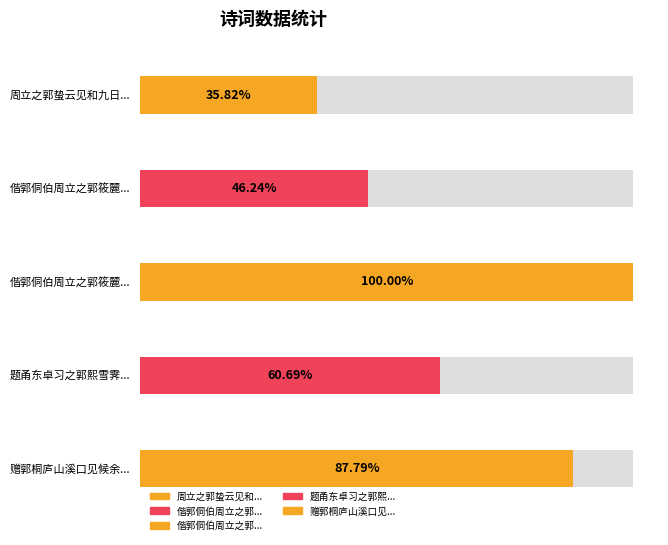

The chart shows a value of 466853 at 偕郭侗伯周立之郭筱麓登中原高台. True or false?

False